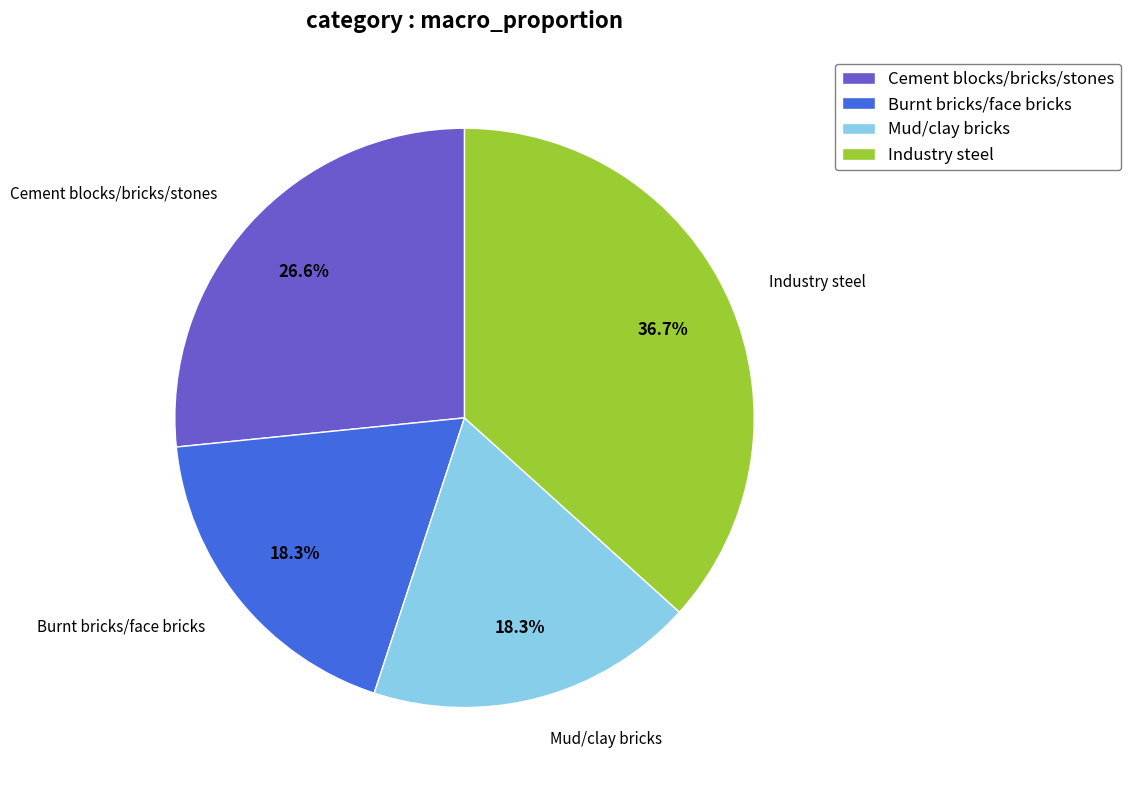

Is it true that Mud/clay bricks is 12% of the pie?

False